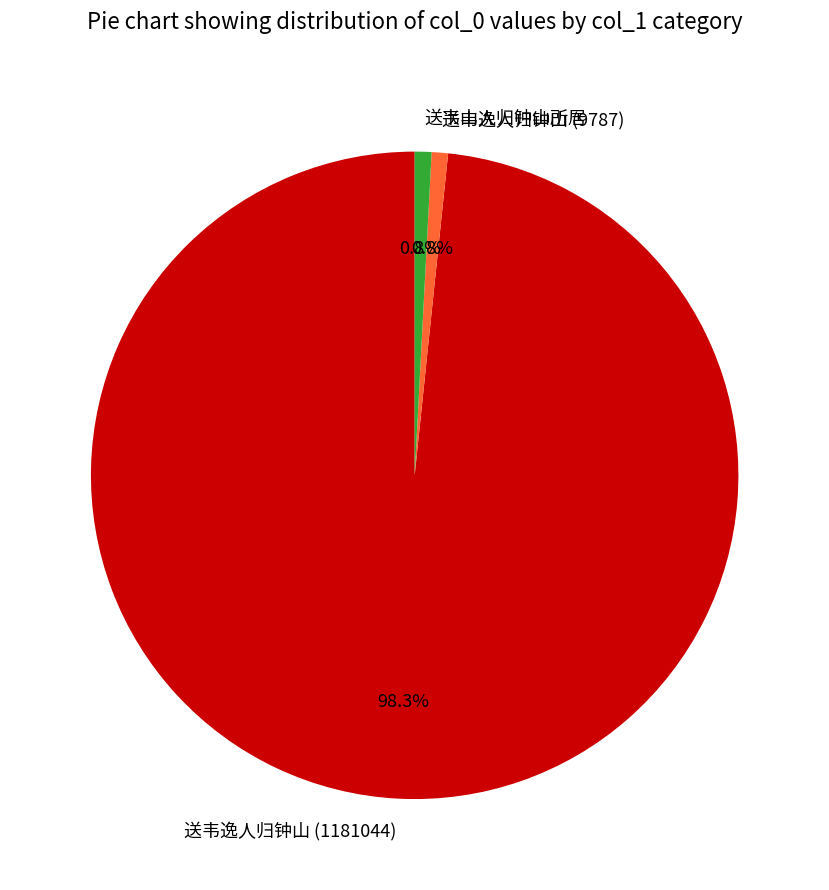

To the nearest percent, what percentage of the pie is 送韦逸人归钟山 (9787)?

1%